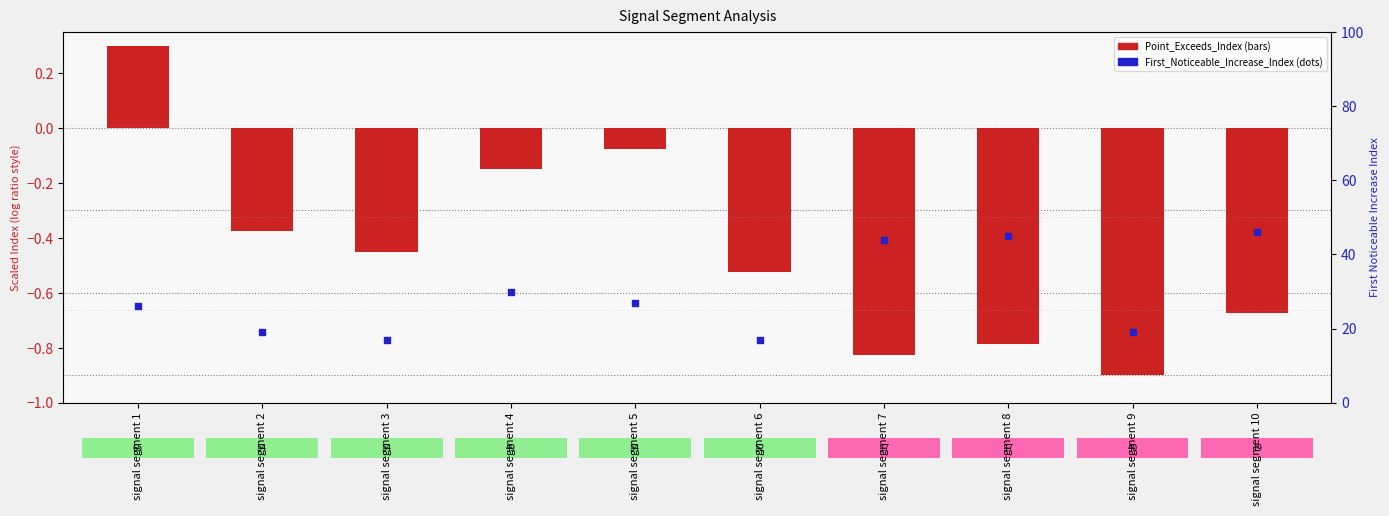

What is the total value across all series at signal segment 8?

44.2